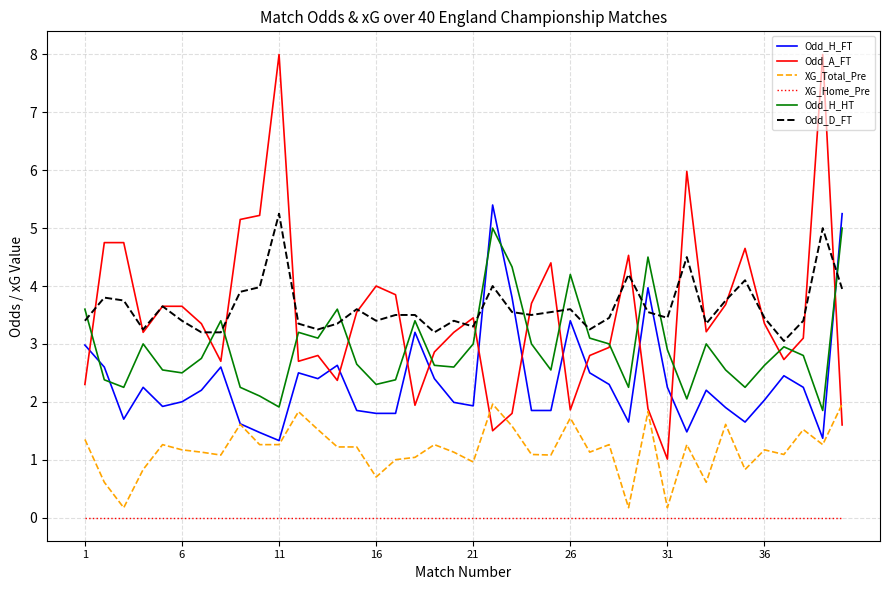

Which series has the widest spread of values?

Odd_A_FT